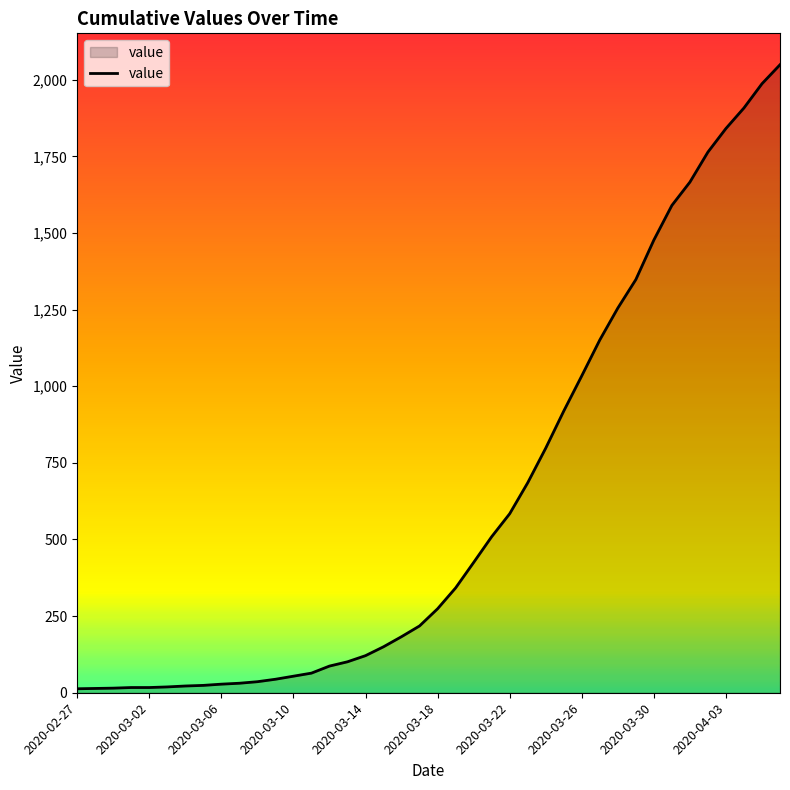

What is the maximum value shown in the chart?

2049